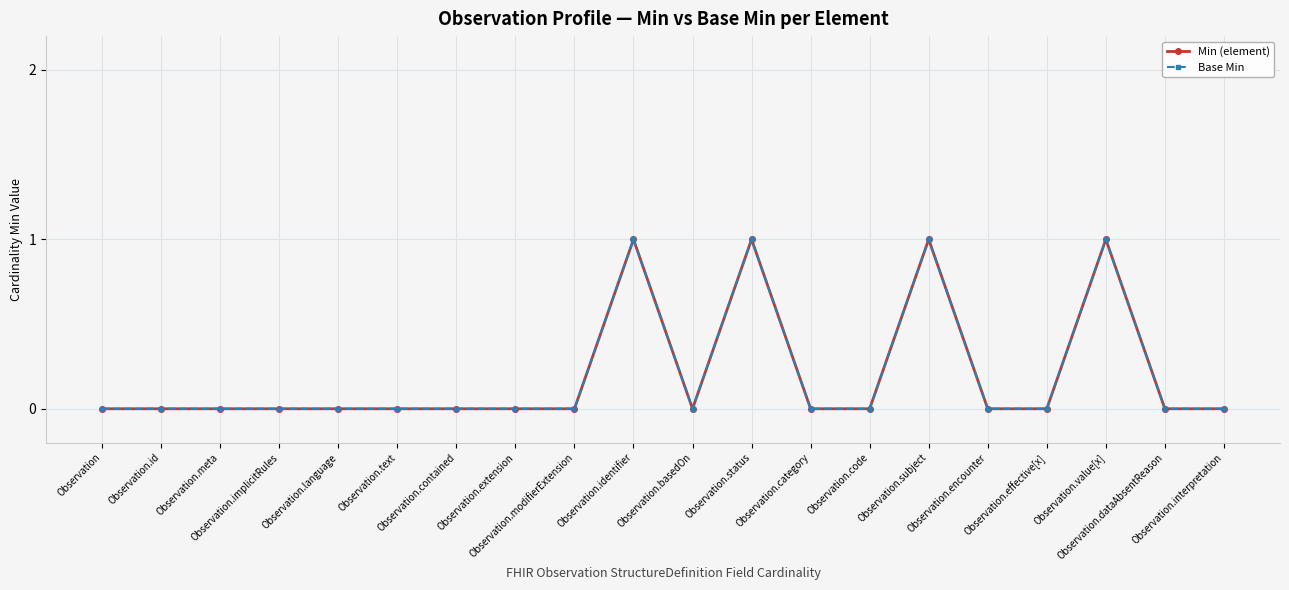

Is this an area chart (filled region under the line)?

No